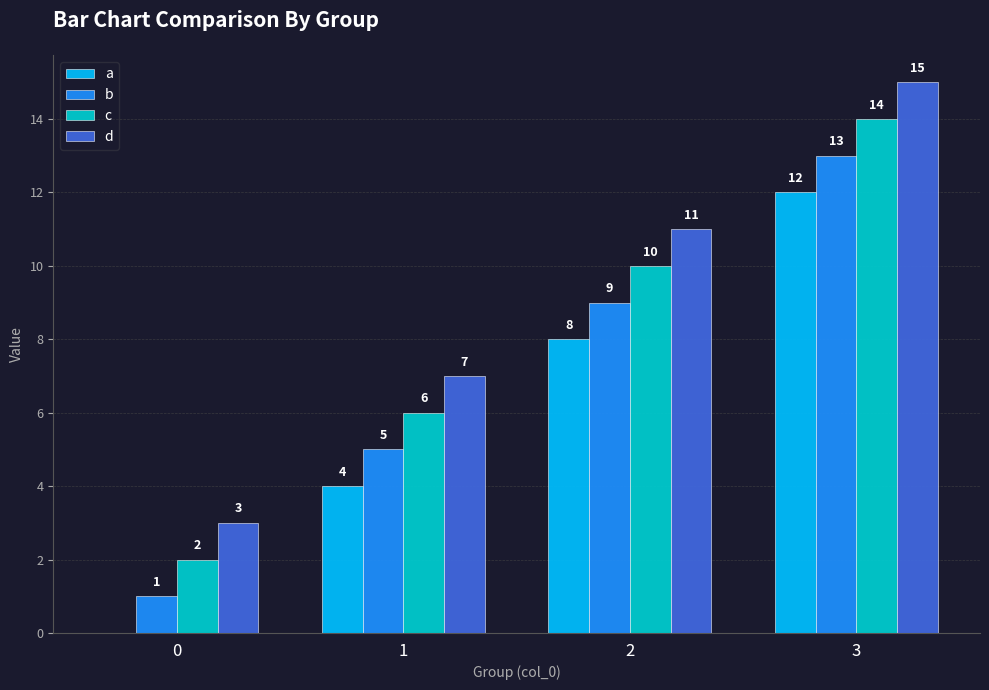

Which label corresponds to the largest value in the chart?

3